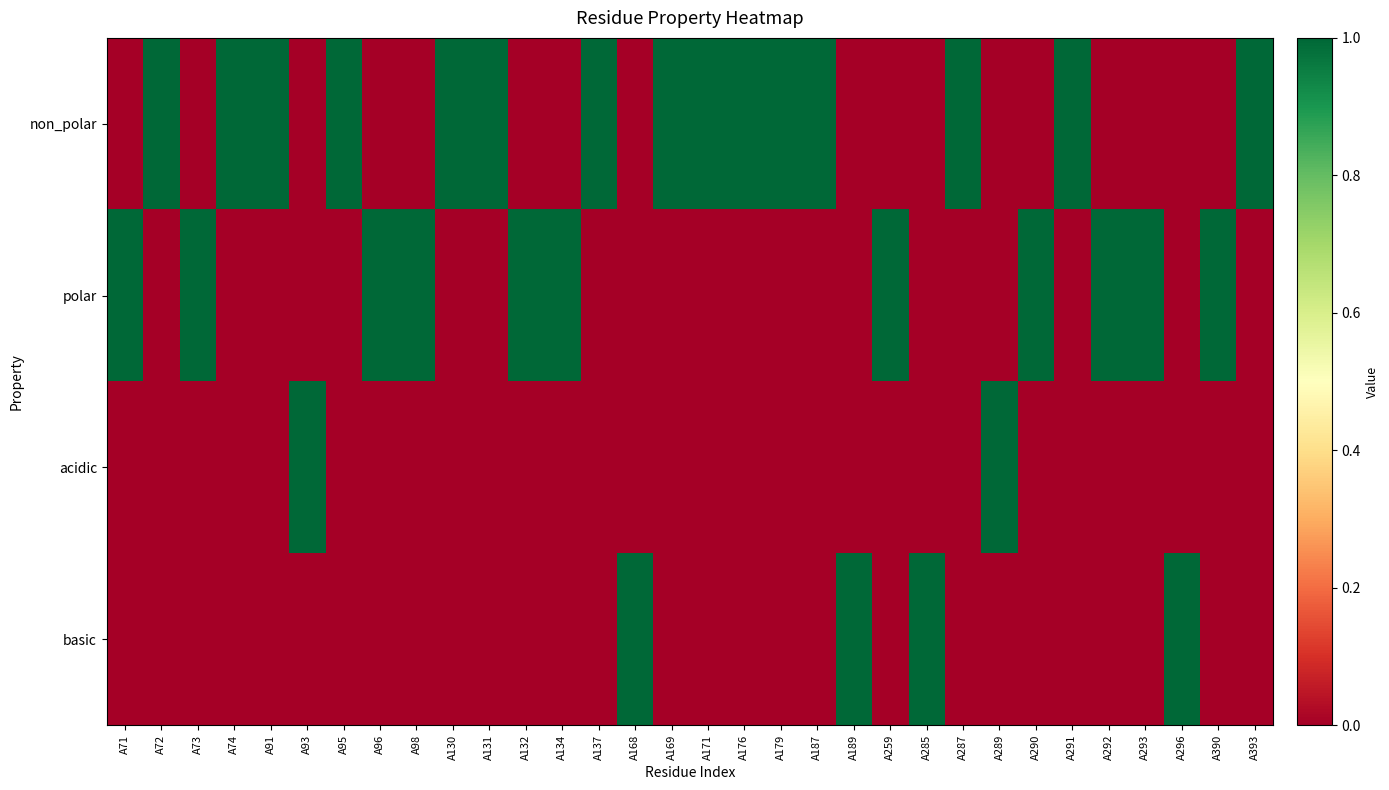

Rank the series by their average value, from lowest to highest.

acidic, basic, polar, non_polar